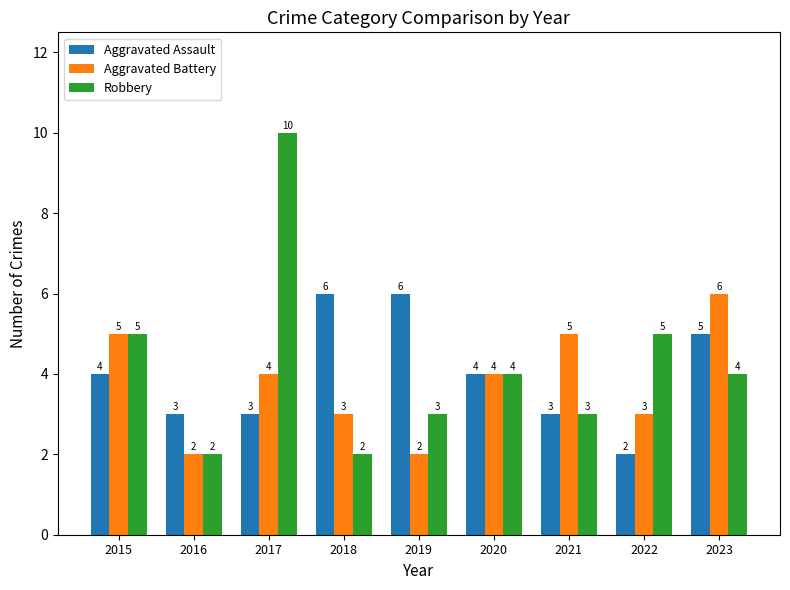

Rank the series by their average value, from lowest to highest.

Aggravated Battery, Aggravated Assault, Robbery